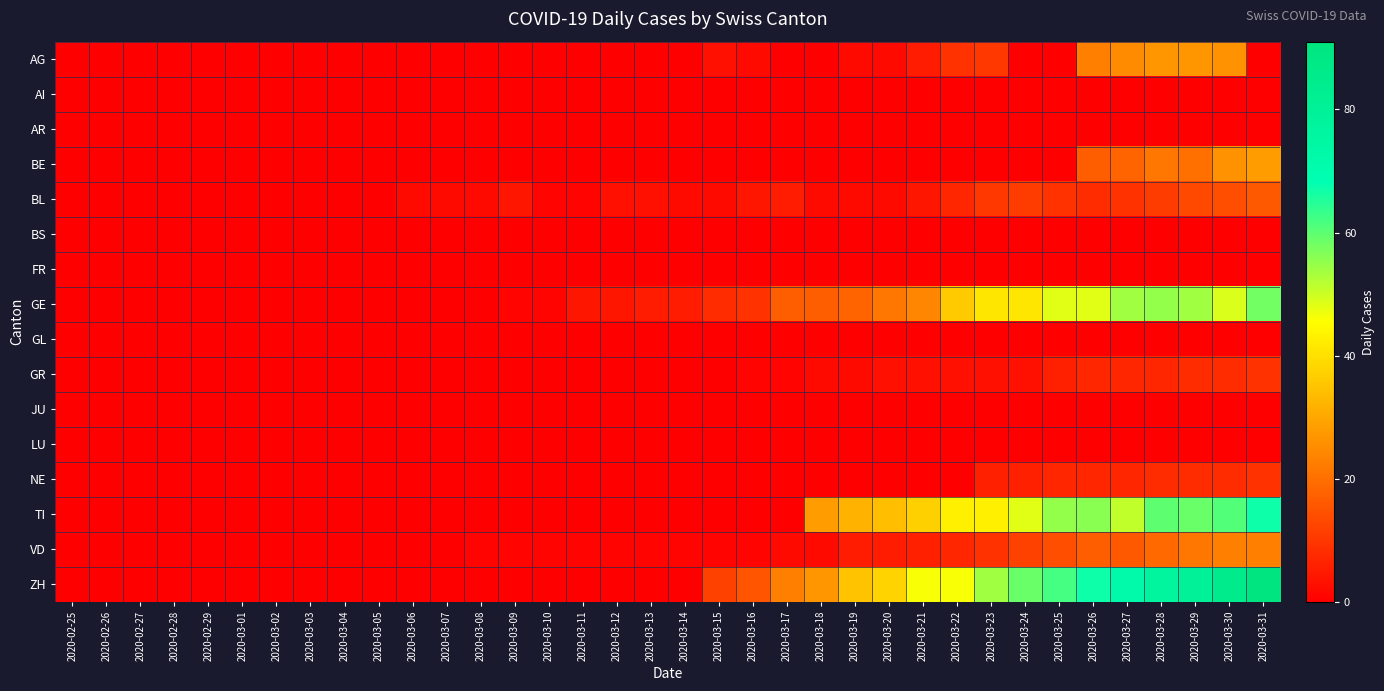

Reading left to right, list all the values displayed in this chart.

AG: 2020-02-25=0	2020-02-26=0	2020-02-27=0	2020-02-28=0	2020-02-29=0	2020-03-01=0	2020-03-02=0	2020-03-03=0	2020-03-04=0	2020-03-05=0	2020-03-06=0	2020-03-07=0	2020-03-08=0	2020-03-09=0	2020-03-10=0	2020-03-11=0	2020-03-12=0	2020-03-13=0	2020-03-14=0	2020-03-15=3	2020-03-16=2	2020-03-17=0	2020-03-18=0	2020-03-19=2	2020-03-20=2	2020-03-21=5	2020-03-22=9	2020-03-23=10	2020-03-24=0	2020-03-25=0	2020-03-26=23	2020-03-27=25	2020-03-28=27	2020-03-29=27	2020-03-30=26	2020-03-31=0
AI: 2020-02-25=0	2020-02-26=0	2020-02-27=0	2020-02-28=0	2020-02-29=0	2020-03-01=0	2020-03-02=0	2020-03-03=0	2020-03-04=0	2020-03-05=0	2020-03-06=0	2020-03-07=0	2020-03-08=0	2020-03-09=0	2020-03-10=0	2020-03-11=0	2020-03-12=0	2020-03-13=0	2020-03-14=0	2020-03-15=0	2020-03-16=0	2020-03-17=0	2020-03-18=0	2020-03-19=0	2020-03-20=0	2020-03-21=0	2020-03-22=0	2020-03-23=0	2020-03-24=0	2020-03-25=0	2020-03-26=0	2020-03-27=0	2020-03-28=0	2020-03-29=0	2020-03-30=0	2020-03-31=0
AR: 2020-02-25=0	2020-02-26=0	2020-02-27=0	2020-02-28=0	2020-02-29=0	2020-03-01=0	2020-03-02=0	2020-03-03=0	2020-03-04=0	2020-03-05=0	2020-03-06=0	2020-03-07=0	2020-03-08=0	2020-03-09=0	2020-03-10=0	2020-03-11=0	2020-03-12=0	2020-03-13=0	2020-03-14=0	2020-03-15=0	2020-03-16=0	2020-03-17=0	2020-03-18=0	2020-03-19=0	2020-03-20=0	2020-03-21=0	2020-03-22=0	2020-03-23=0	2020-03-24=0	2020-03-25=0	2020-03-26=0	2020-03-27=0	2020-03-28=0	2020-03-29=0	2020-03-30=0	2020-03-31=0
BE: 2020-02-25=0	2020-02-26=0	2020-02-27=0	2020-02-28=0	2020-02-29=0	2020-03-01=0	2020-03-02=0	2020-03-03=0	2020-03-04=0	2020-03-05=0	2020-03-06=0	2020-03-07=0	2020-03-08=0	2020-03-09=0	2020-03-10=0	2020-03-11=0	2020-03-12=0	2020-03-13=0	2020-03-14=0	2020-03-15=0	2020-03-16=0	2020-03-17=0	2020-03-18=0	2020-03-19=0	2020-03-20=0	2020-03-21=0	2020-03-22=0	2020-03-23=0	2020-03-24=0	2020-03-25=0	2020-03-26=17	2020-03-27=18	2020-03-28=21	2020-03-29=20	2020-03-30=26	2020-03-31=28
BL: 2020-02-25=0	2020-02-26=0	2020-02-27=0	2020-02-28=0	2020-02-29=0	2020-03-01=0	2020-03-02=0	2020-03-03=0	2020-03-04=0	2020-03-05=0	2020-03-06=2	2020-03-07=2	2020-03-08=2	2020-03-09=4	2020-03-10=1	2020-03-11=1	2020-03-12=3	2020-03-13=3	2020-03-14=2	2020-03-15=2	2020-03-16=4	2020-03-17=5	2020-03-18=2	2020-03-19=2	2020-03-20=2	2020-03-21=4	2020-03-22=7	2020-03-23=10	2020-03-24=11	2020-03-25=9	2020-03-26=8	2020-03-27=9	2020-03-28=11	2020-03-29=13	2020-03-30=14	2020-03-31=16
BS: 2020-02-25=0	2020-02-26=0	2020-02-27=0	2020-02-28=0	2020-02-29=0	2020-03-01=0	2020-03-02=0	2020-03-03=0	2020-03-04=0	2020-03-05=0	2020-03-06=0	2020-03-07=0	2020-03-08=0	2020-03-09=0	2020-03-10=0	2020-03-11=0	2020-03-12=0	2020-03-13=0	2020-03-14=0	2020-03-15=0	2020-03-16=0	2020-03-17=0	2020-03-18=0	2020-03-19=0	2020-03-20=0	2020-03-21=0	2020-03-22=0	2020-03-23=0	2020-03-24=0	2020-03-25=0	2020-03-26=0	2020-03-27=0	2020-03-28=0	2020-03-29=0	2020-03-30=0	2020-03-31=0
FR: 2020-02-25=0	2020-02-26=0	2020-02-27=0	2020-02-28=0	2020-02-29=0	2020-03-01=0	2020-03-02=0	2020-03-03=0	2020-03-04=0	2020-03-05=0	2020-03-06=0	2020-03-07=0	2020-03-08=0	2020-03-09=0	2020-03-10=0	2020-03-11=0	2020-03-12=0	2020-03-13=0	2020-03-14=0	2020-03-15=0	2020-03-16=0	2020-03-17=0	2020-03-18=0	2020-03-19=0	2020-03-20=0	2020-03-21=0	2020-03-22=0	2020-03-23=0	2020-03-24=0	2020-03-25=0	2020-03-26=0	2020-03-27=0	2020-03-28=0	2020-03-29=0	2020-03-30=0	2020-03-31=0
GE: 2020-02-25=0	2020-02-26=0	2020-02-27=0	2020-02-28=0	2020-02-29=0	2020-03-01=0	2020-03-02=0	2020-03-03=0	2020-03-04=0	2020-03-05=0	2020-03-06=0	2020-03-07=0	2020-03-08=0	2020-03-09=1	2020-03-10=1	2020-03-11=4	2020-03-12=4	2020-03-13=5	2020-03-14=5	2020-03-15=8	2020-03-16=9	2020-03-17=17	2020-03-18=17	2020-03-19=18	2020-03-20=21	2020-03-21=24	2020-03-22=36	2020-03-23=41	2020-03-24=41	2020-03-25=48	2020-03-26=48	2020-03-27=54	2020-03-28=55	2020-03-29=54	2020-03-30=49	2020-03-31=58
GL: 2020-02-25=0	2020-02-26=0	2020-02-27=0	2020-02-28=0	2020-02-29=0	2020-03-01=0	2020-03-02=0	2020-03-03=0	2020-03-04=0	2020-03-05=0	2020-03-06=0	2020-03-07=0	2020-03-08=0	2020-03-09=0	2020-03-10=0	2020-03-11=0	2020-03-12=0	2020-03-13=0	2020-03-14=0	2020-03-15=0	2020-03-16=0	2020-03-17=0	2020-03-18=0	2020-03-19=0	2020-03-20=0	2020-03-21=0	2020-03-22=0	2020-03-23=0	2020-03-24=0	2020-03-25=0	2020-03-26=0	2020-03-27=0	2020-03-28=0	2020-03-29=0	2020-03-30=0	2020-03-31=0
GR: 2020-02-25=0	2020-02-26=0	2020-02-27=0	2020-02-28=0	2020-02-29=0	2020-03-01=0	2020-03-02=0	2020-03-03=0	2020-03-04=0	2020-03-05=0	2020-03-06=0	2020-03-07=0	2020-03-08=0	2020-03-09=0	2020-03-10=0	2020-03-11=0	2020-03-12=0	2020-03-13=0	2020-03-14=0	2020-03-15=0	2020-03-16=1	2020-03-17=1	2020-03-18=2	2020-03-19=2	2020-03-20=3	2020-03-21=3	2020-03-22=3	2020-03-23=3	2020-03-24=3	2020-03-25=6	2020-03-26=7	2020-03-27=7	2020-03-28=7	2020-03-29=8	2020-03-30=8	2020-03-31=9
JU: 2020-02-25=0	2020-02-26=0	2020-02-27=0	2020-02-28=0	2020-02-29=0	2020-03-01=0	2020-03-02=0	2020-03-03=0	2020-03-04=0	2020-03-05=0	2020-03-06=0	2020-03-07=0	2020-03-08=0	2020-03-09=0	2020-03-10=0	2020-03-11=0	2020-03-12=0	2020-03-13=0	2020-03-14=0	2020-03-15=0	2020-03-16=0	2020-03-17=0	2020-03-18=0	2020-03-19=0	2020-03-20=0	2020-03-21=0	2020-03-22=0	2020-03-23=0	2020-03-24=0	2020-03-25=0	2020-03-26=0	2020-03-27=0	2020-03-28=0	2020-03-29=0	2020-03-30=0	2020-03-31=0
LU: 2020-02-25=0	2020-02-26=0	2020-02-27=0	2020-02-28=0	2020-02-29=0	2020-03-01=0	2020-03-02=0	2020-03-03=0	2020-03-04=0	2020-03-05=0	2020-03-06=0	2020-03-07=0	2020-03-08=0	2020-03-09=0	2020-03-10=0	2020-03-11=0	2020-03-12=0	2020-03-13=0	2020-03-14=0	2020-03-15=0	2020-03-16=0	2020-03-17=0	2020-03-18=0	2020-03-19=0	2020-03-20=0	2020-03-21=0	2020-03-22=0	2020-03-23=0	2020-03-24=0	2020-03-25=0	2020-03-26=0	2020-03-27=0	2020-03-28=0	2020-03-29=0	2020-03-30=0	2020-03-31=0
NE: 2020-02-25=0	2020-02-26=0	2020-02-27=0	2020-02-28=0	2020-02-29=0	2020-03-01=0	2020-03-02=0	2020-03-03=0	2020-03-04=0	2020-03-05=0	2020-03-06=0	2020-03-07=0	2020-03-08=0	2020-03-09=0	2020-03-10=0	2020-03-11=0	2020-03-12=0	2020-03-13=0	2020-03-14=0	2020-03-15=0	2020-03-16=0	2020-03-17=0	2020-03-18=0	2020-03-19=0	2020-03-20=0	2020-03-21=0	2020-03-22=0	2020-03-23=6	2020-03-24=6	2020-03-25=7	2020-03-26=7	2020-03-27=7	2020-03-28=8	2020-03-29=8	2020-03-30=8	2020-03-31=9
TI: 2020-02-25=0	2020-02-26=0	2020-02-27=0	2020-02-28=0	2020-02-29=0	2020-03-01=0	2020-03-02=0	2020-03-03=0	2020-03-04=0	2020-03-05=0	2020-03-06=0	2020-03-07=0	2020-03-08=0	2020-03-09=0	2020-03-10=0	2020-03-11=0	2020-03-12=0	2020-03-13=0	2020-03-14=0	2020-03-15=0	2020-03-16=0	2020-03-17=0	2020-03-18=28	2020-03-19=32	2020-03-20=34	2020-03-21=37	2020-03-22=43	2020-03-23=43	2020-03-24=48	2020-03-25=55	2020-03-26=56	2020-03-27=51	2020-03-28=60	2020-03-29=59	2020-03-30=61	2020-03-31=67
VD: 2020-02-25=0	2020-02-26=0	2020-02-27=0	2020-02-28=0	2020-02-29=0	2020-03-01=0	2020-03-02=0	2020-03-03=0	2020-03-04=0	2020-03-05=0	2020-03-06=0	2020-03-07=0	2020-03-08=1	2020-03-09=1	2020-03-10=1	2020-03-11=1	2020-03-12=1	2020-03-13=1	2020-03-14=1	2020-03-15=1	2020-03-16=1	2020-03-17=2	2020-03-18=2	2020-03-19=5	2020-03-20=5	2020-03-21=6	2020-03-22=7	2020-03-23=9	2020-03-24=12	2020-03-25=14	2020-03-26=17	2020-03-27=16	2020-03-28=19	2020-03-29=21	2020-03-30=23	2020-03-31=23
ZH: 2020-02-25=0	2020-02-26=0	2020-02-27=0	2020-02-28=0	2020-02-29=0	2020-03-01=0	2020-03-02=0	2020-03-03=0	2020-03-04=0	2020-03-05=0	2020-03-06=0	2020-03-07=0	2020-03-08=0	2020-03-09=0	2020-03-10=0	2020-03-11=0	2020-03-12=0	2020-03-13=0	2020-03-14=0	2020-03-15=12	2020-03-16=15	2020-03-17=23	2020-03-18=27	2020-03-19=35	2020-03-20=38	2020-03-21=46	2020-03-22=46	2020-03-23=54	2020-03-24=59	2020-03-25=62	2020-03-26=67	2020-03-27=72	2020-03-28=77	2020-03-29=80	2020-03-30=85	2020-03-31=91